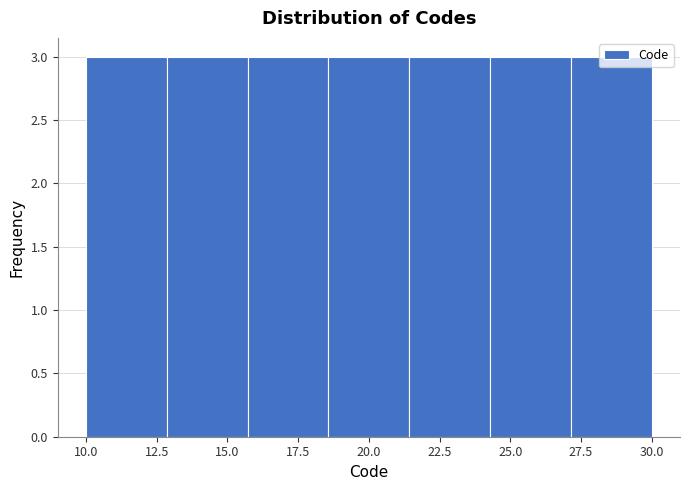

How tall is the bar that spans 10.0 to 13.0 on the x-axis? Neither the bar edges nor the heights are printed on the chart, so give them approximately, as read against the axes.

3